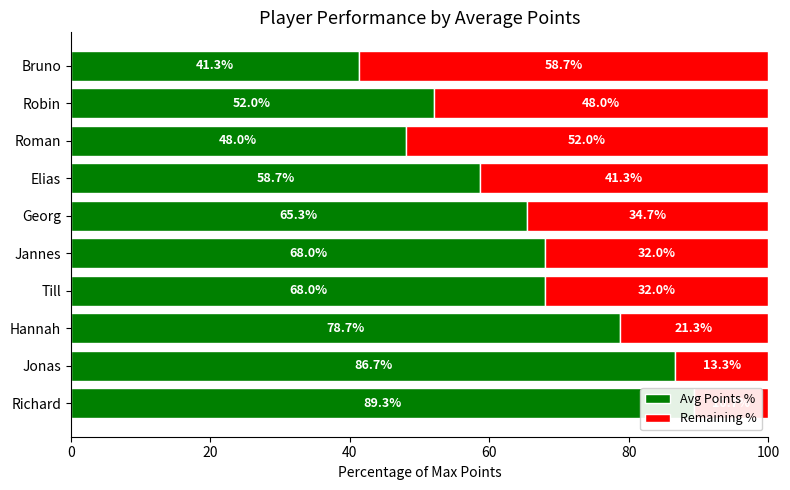

Rank the series by their maximum value, from lowest to highest.

Remaining %, Avg Points %